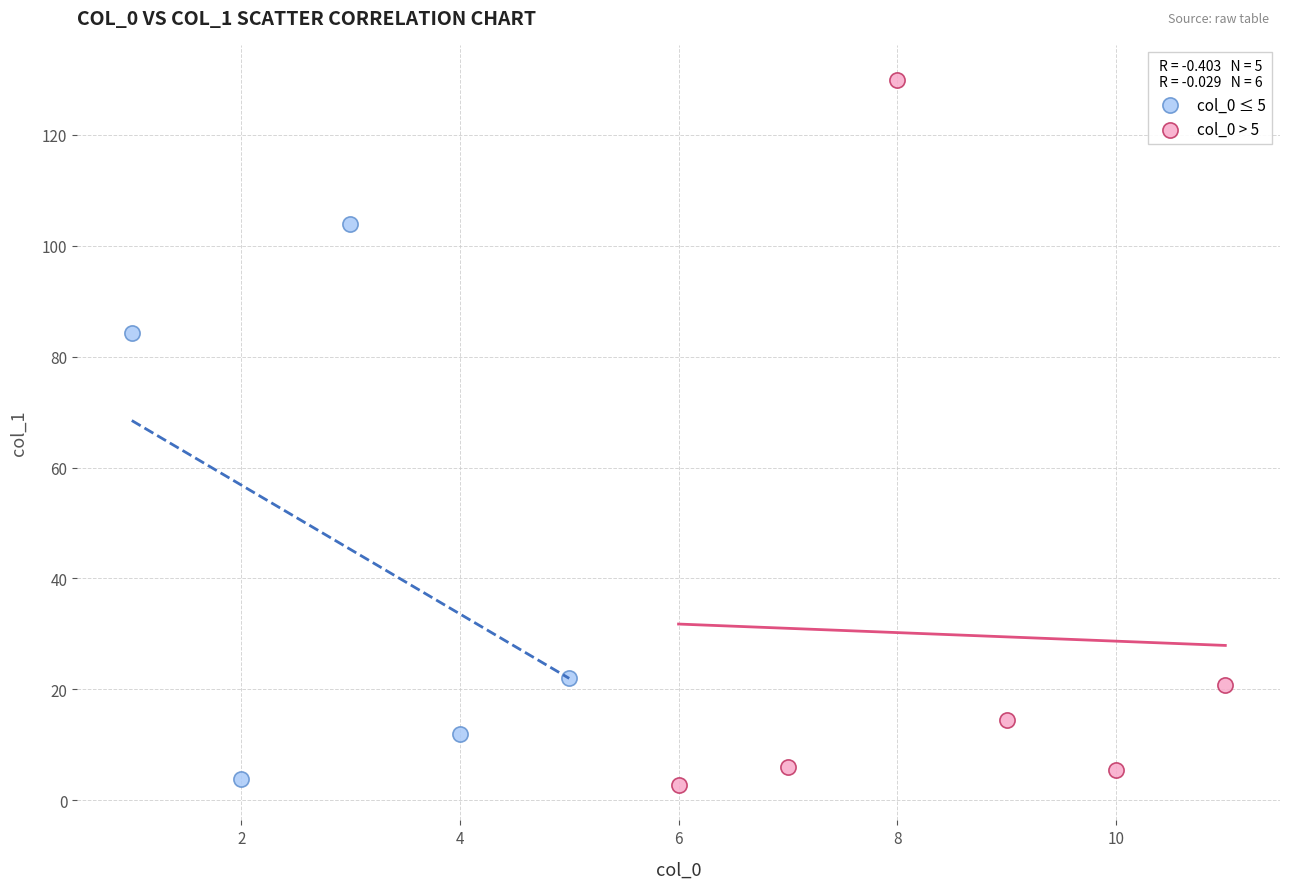

Which series has the widest spread of Y values?

col_0 > 5